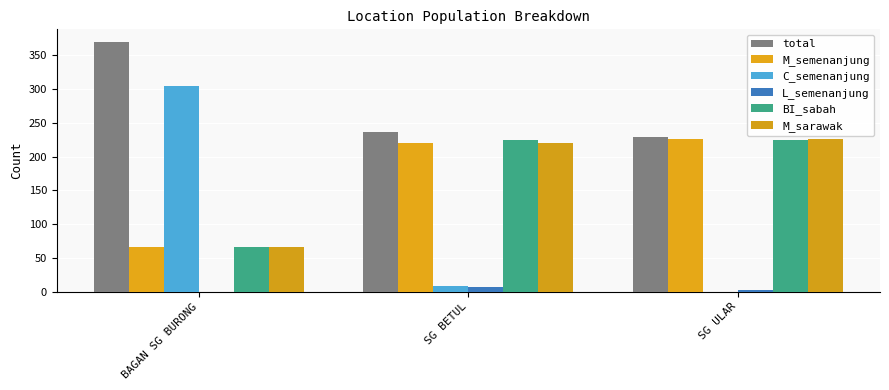

Rank the series by their maximum value, from highest to lowest.

total, C_semenanjung, M_semenanjung, M_sarawak, BI_sabah, L_semenanjung